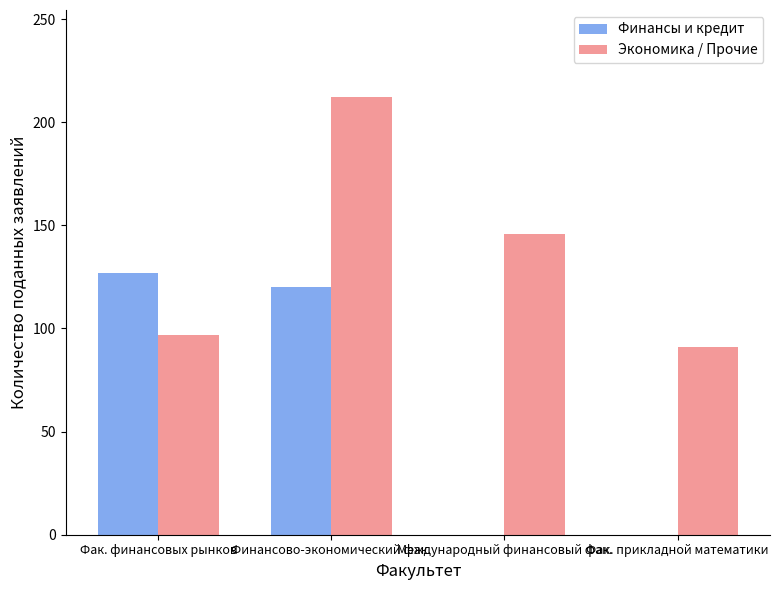

What is the sum of all Финансы и кредит values?

247